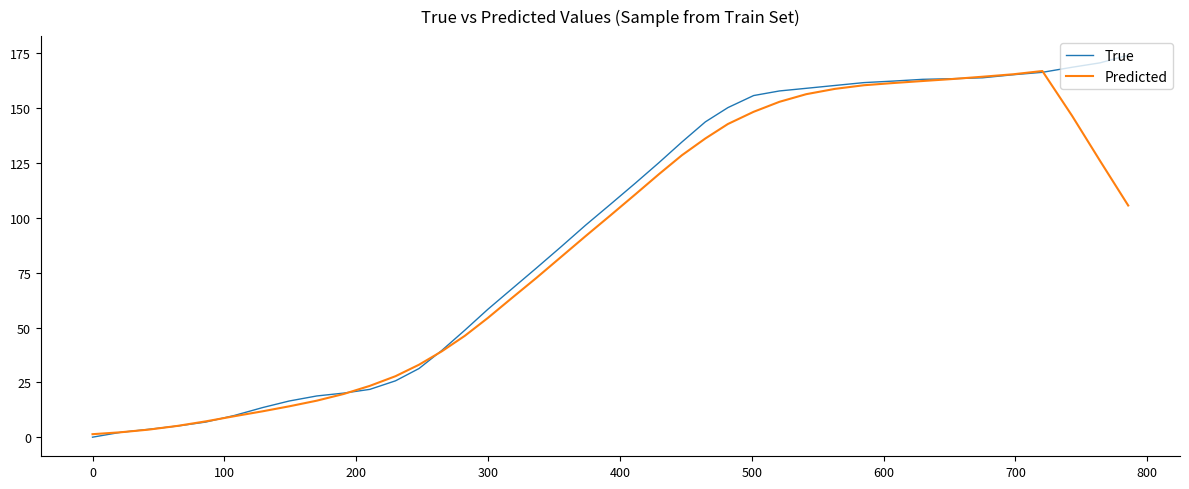

Count the number of data series in this chart.

2